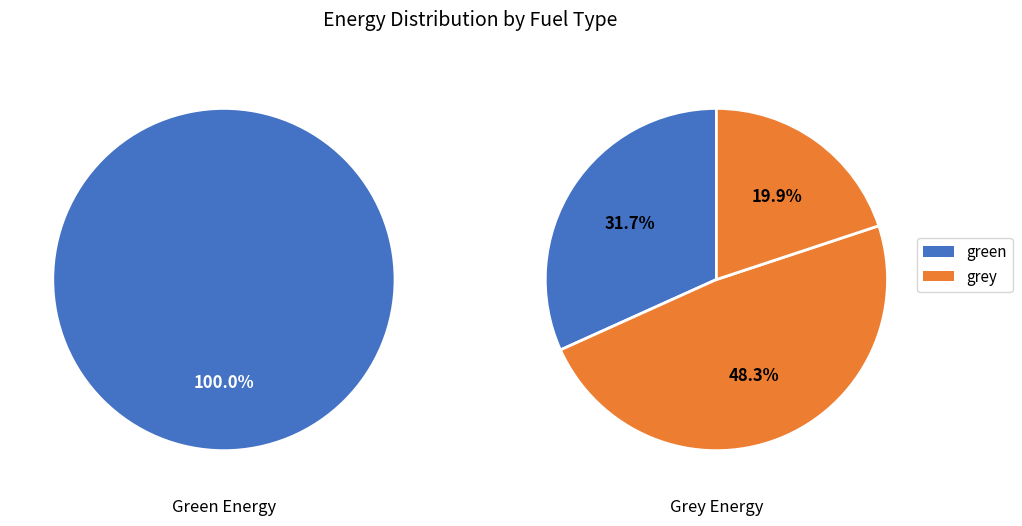

Which series has the widest spread of values?

grey